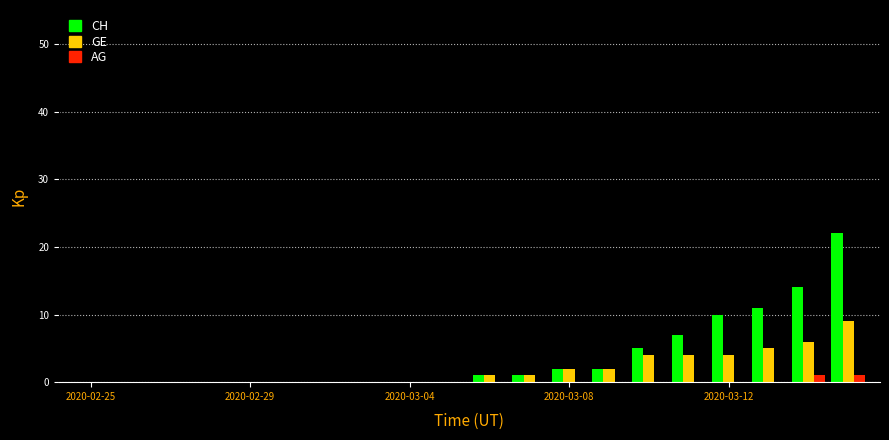

What is the maximum value shown in the chart?

22